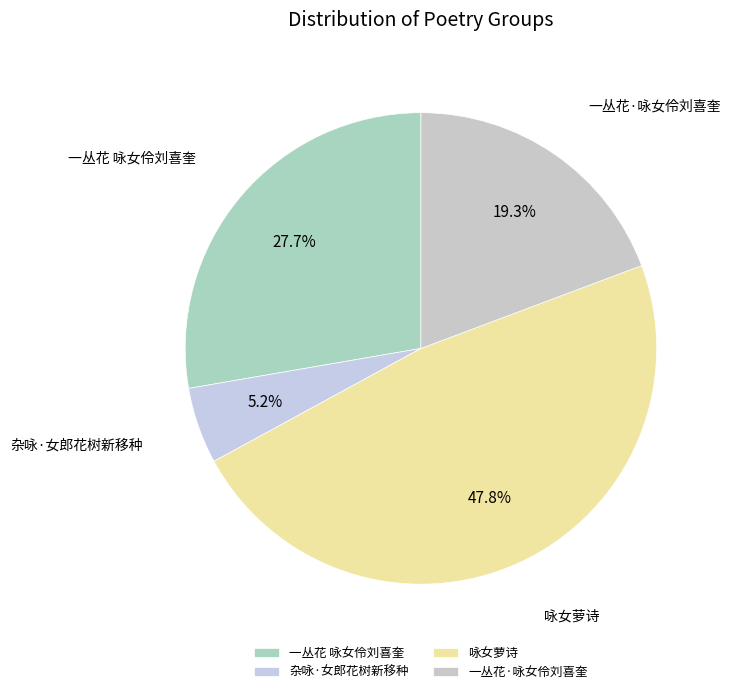

What portion of the pie excludes 杂咏·女郎花树新移种?

94.8%